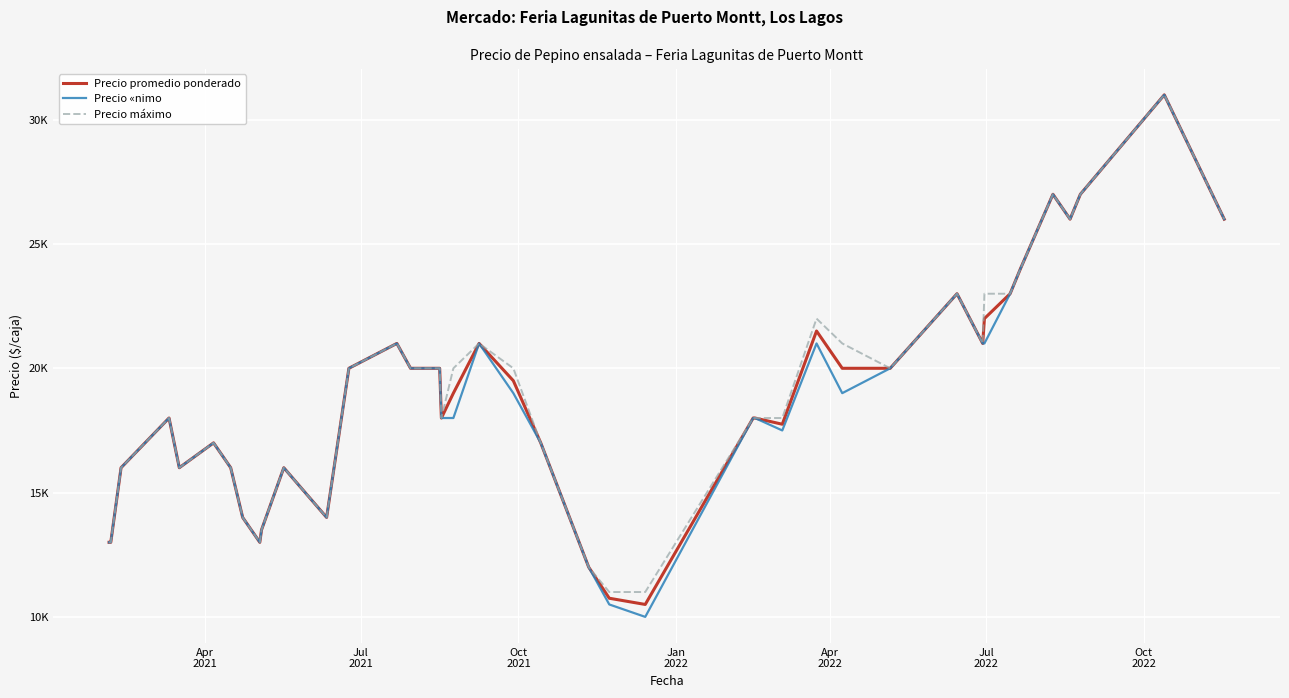

Does the chart have visible grid lines?

Yes